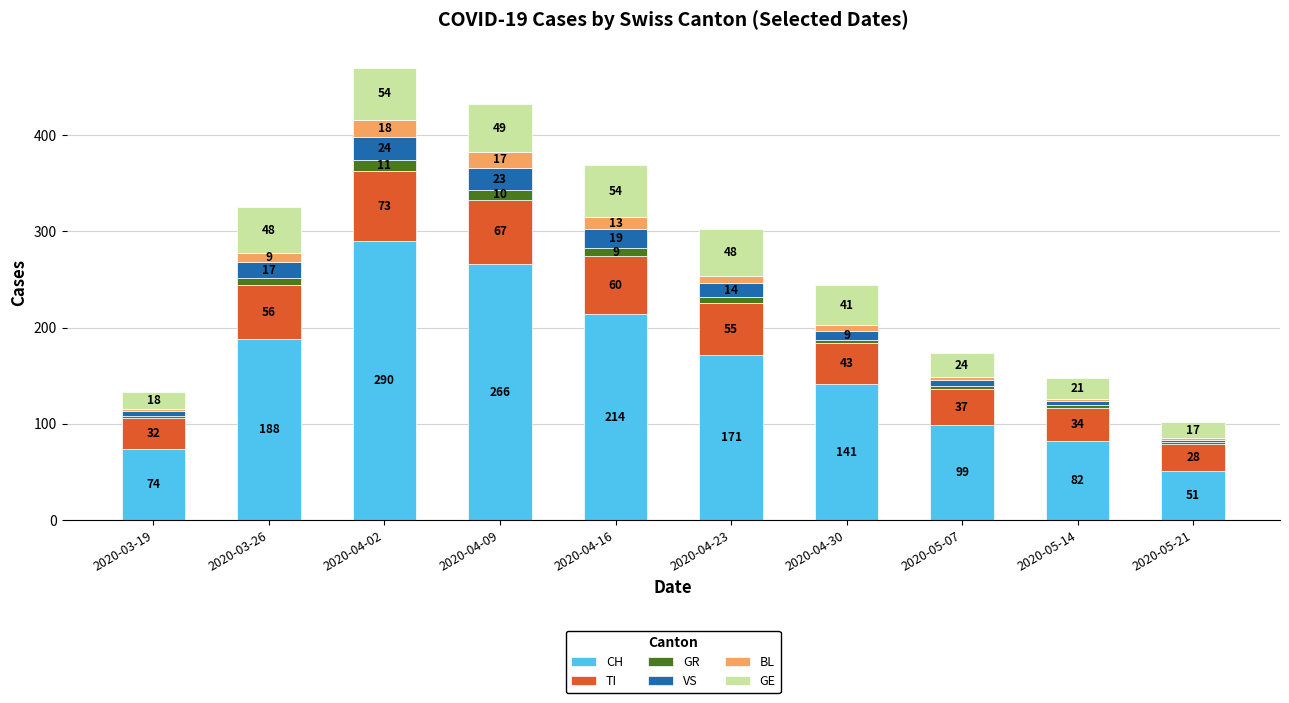

Are the bars horizontal?

No